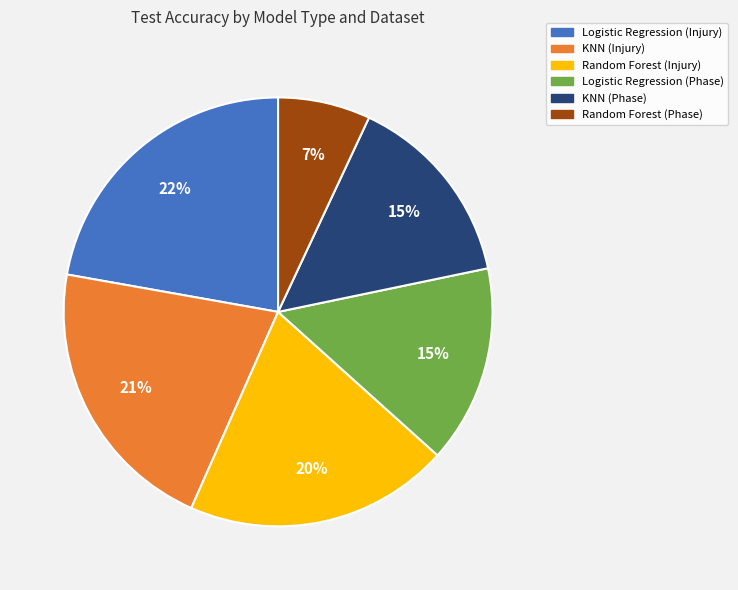

Is the sum of Random Forest (Phase) and Logistic Regression (Phase) greater than half?

No